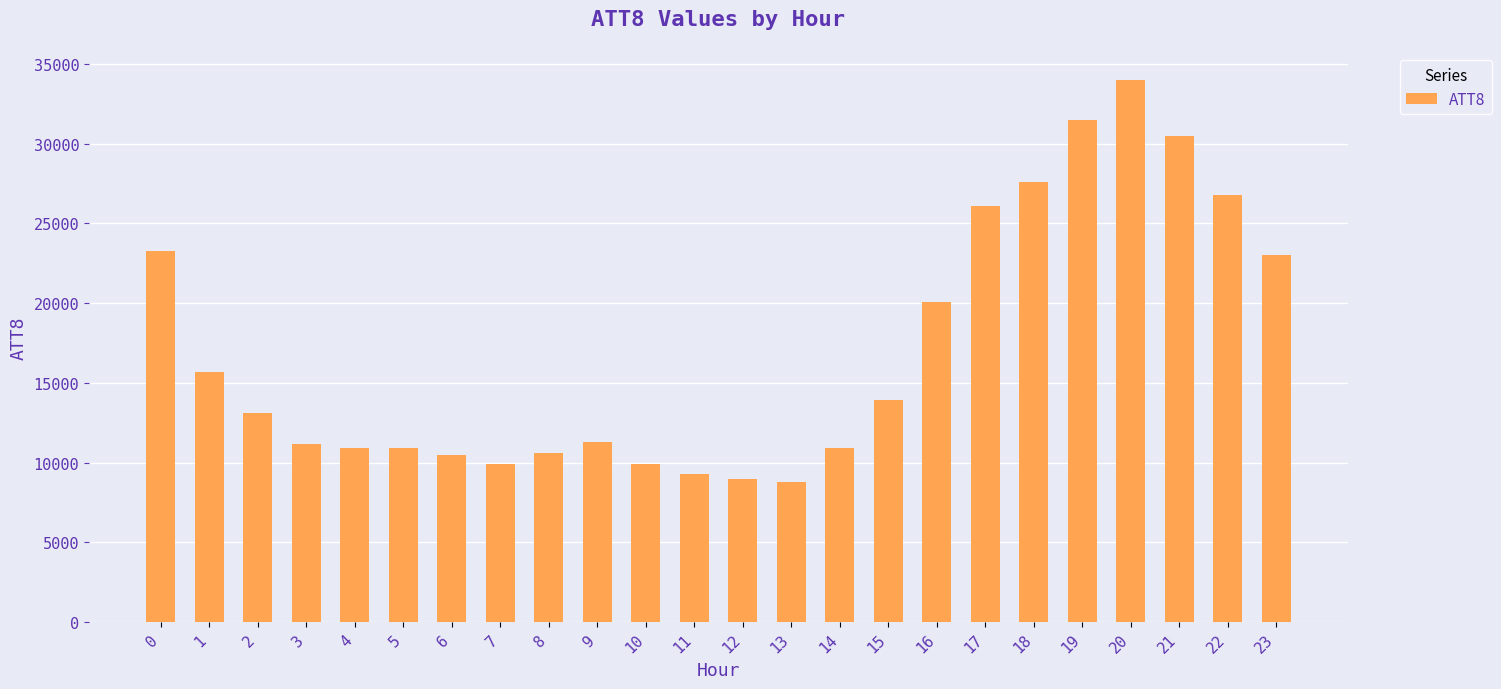

What is the ratio of the value at 0 to the value at 12?

2.6